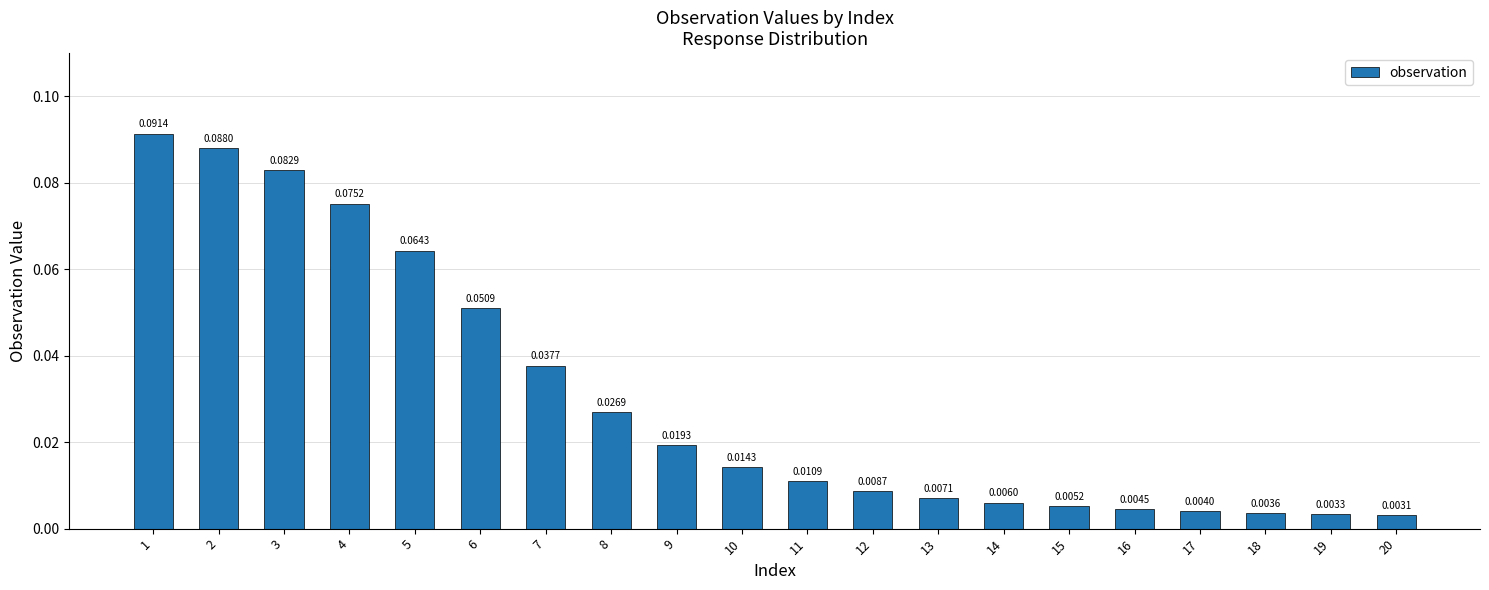

How many bars are there in total?

20